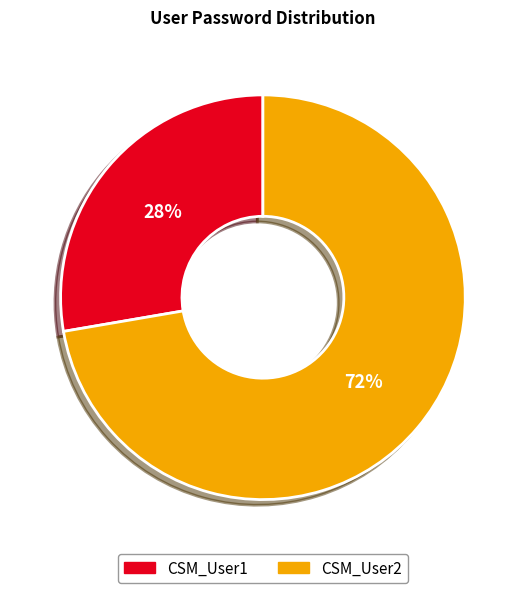

To the nearest percent, what is the combined percentage of CSM_User1 and CSM_User2?

100%